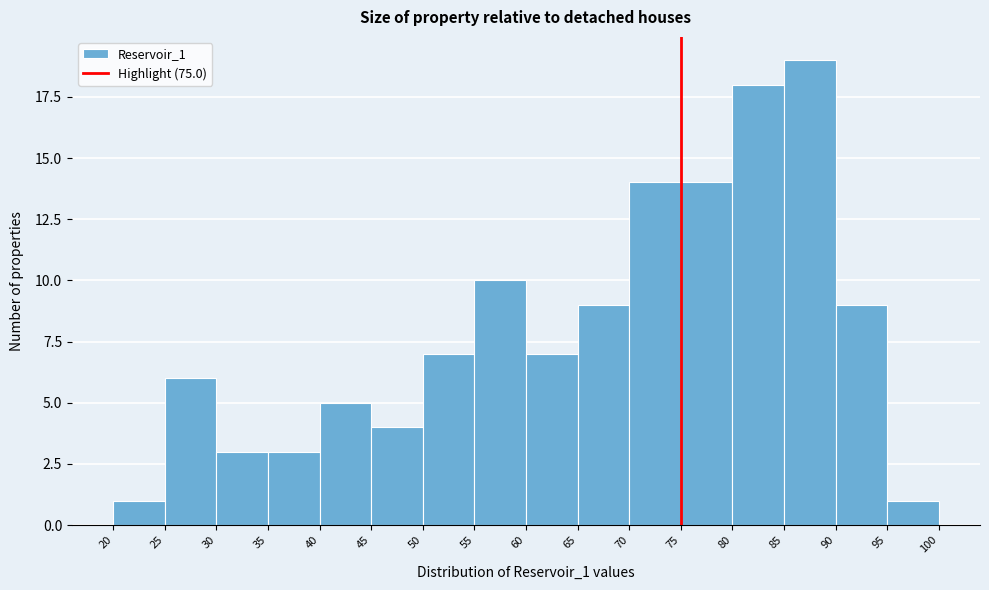

Reading left to right, list every bar in this chart as the range it spans on the x-axis followed by its height. The values are not printed on the chart, so give them approximately, as read against the axis.

20 to 25: 1
25 to 30: 6
30 to 35: 3
35 to 40: 3
40 to 45: 5
45 to 50: 4
50 to 55: 7
55 to 60: 10
60 to 65: 7
65 to 70: 9
70 to 75: 14
75 to 80: 14
80 to 85: 18
85 to 90: 19
90 to 95: 9
95 to 100: 1